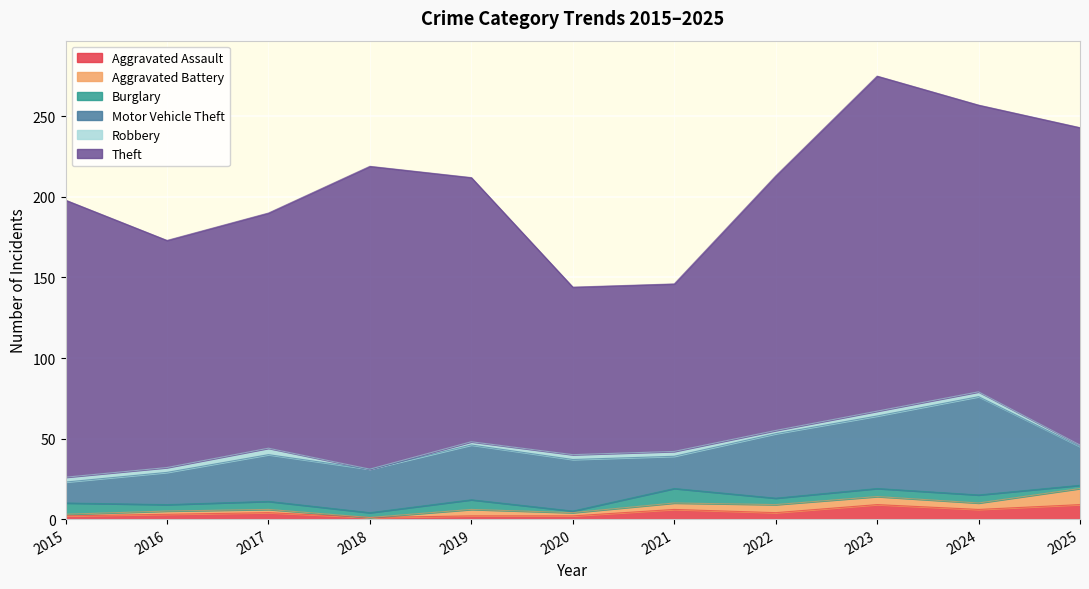

At which category does Motor Vehicle Theft reach its first local valley?

2018